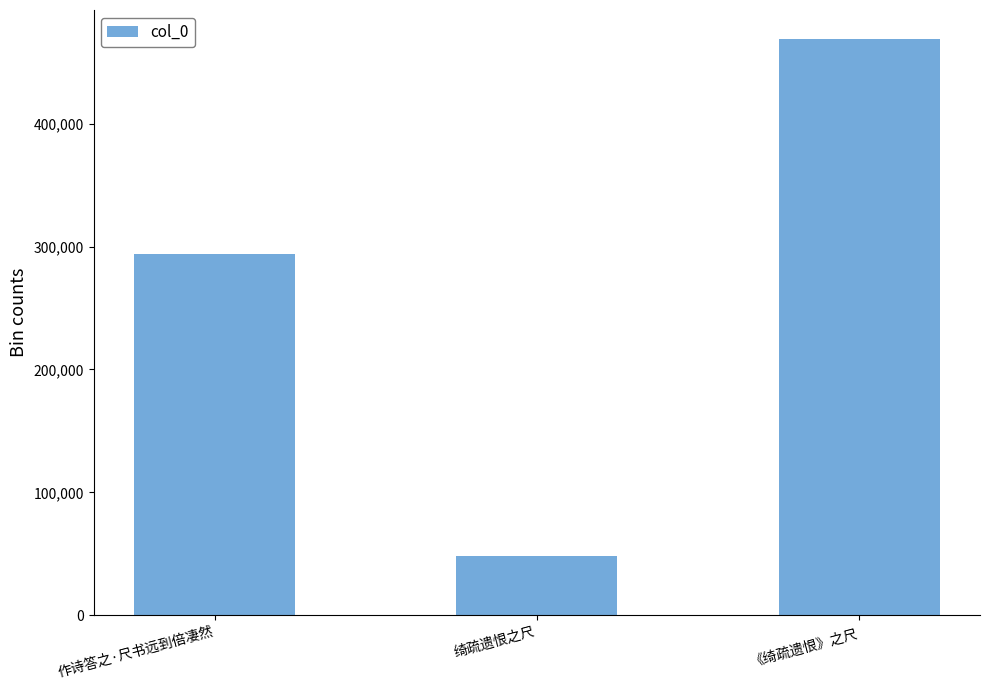

What is the value of the 3rd bar from the left?

469093